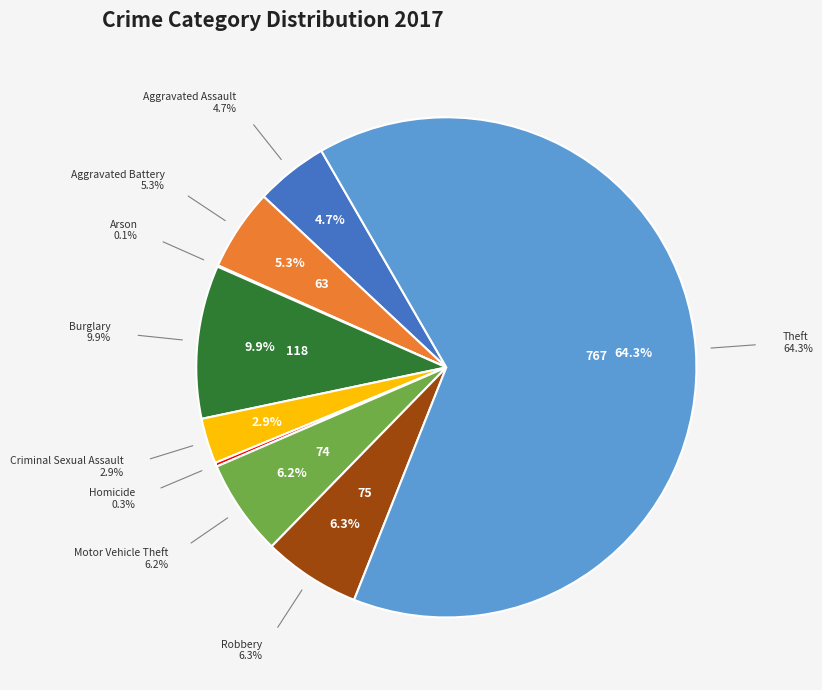

Which slice is the largest?

Theft